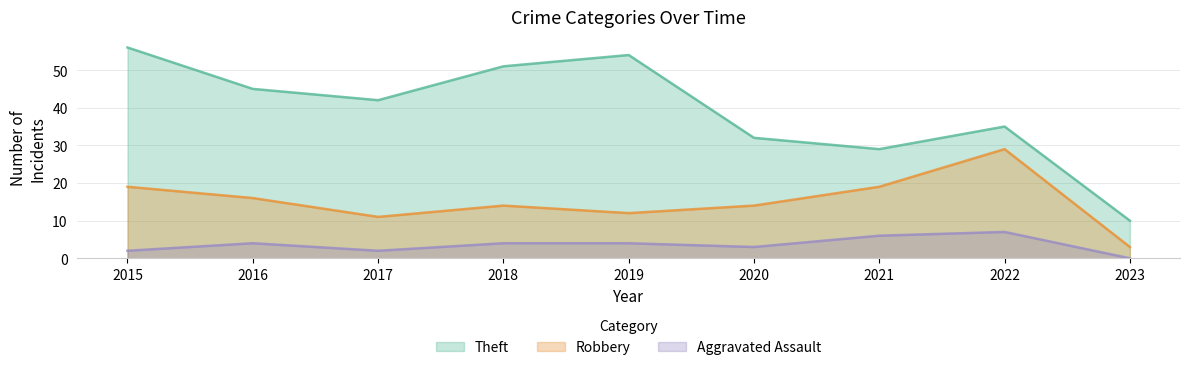

True or false: Robbery and Aggravated Assault cross at least once.

False